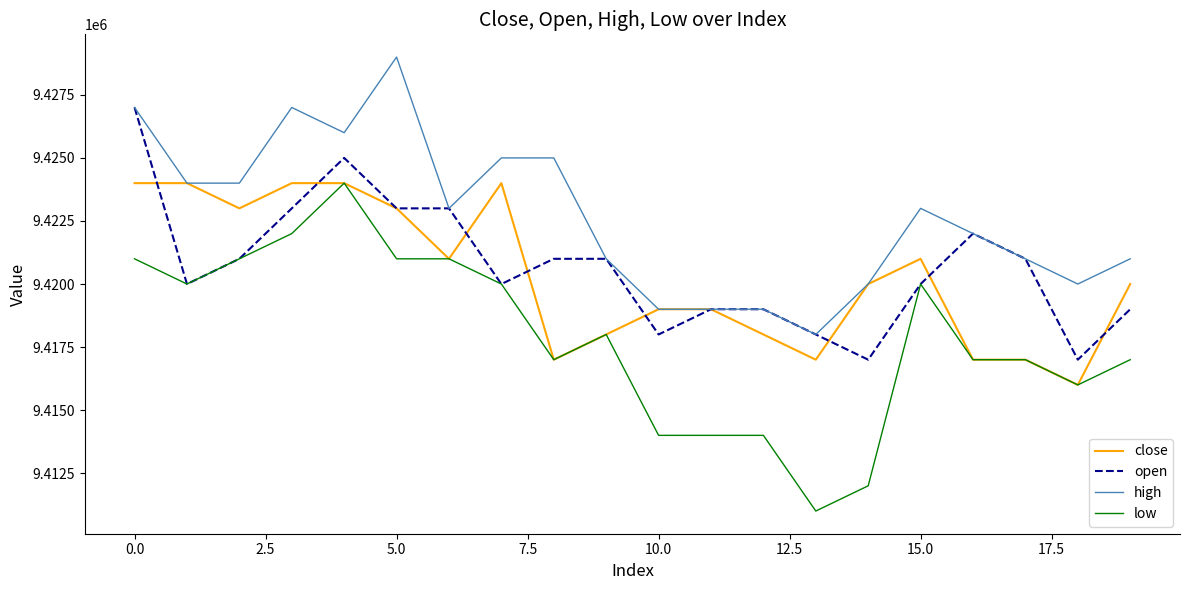

What is the difference between the maximum and minimum values in the close series?

8000